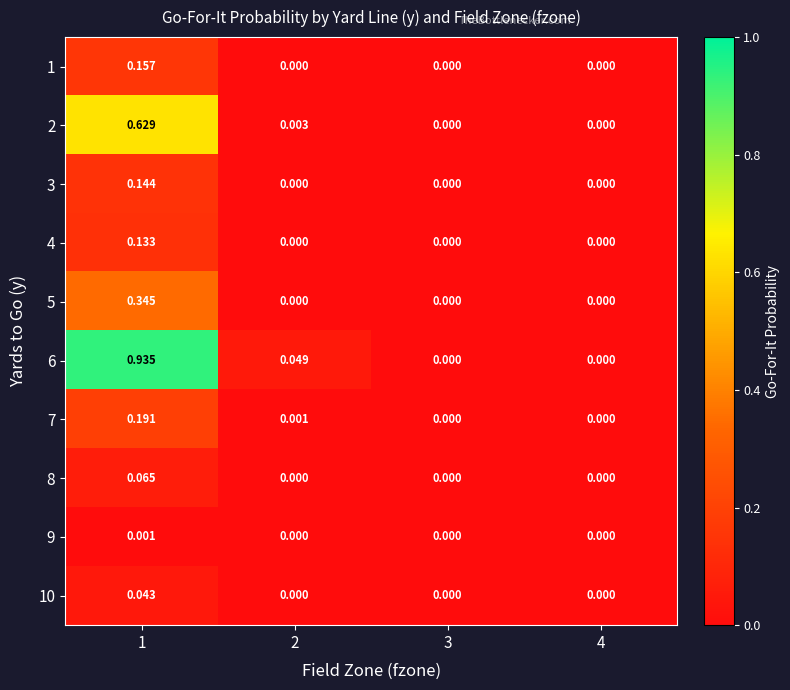

Is the value of 10 at 2 greater than the value of 9 at 1?

No